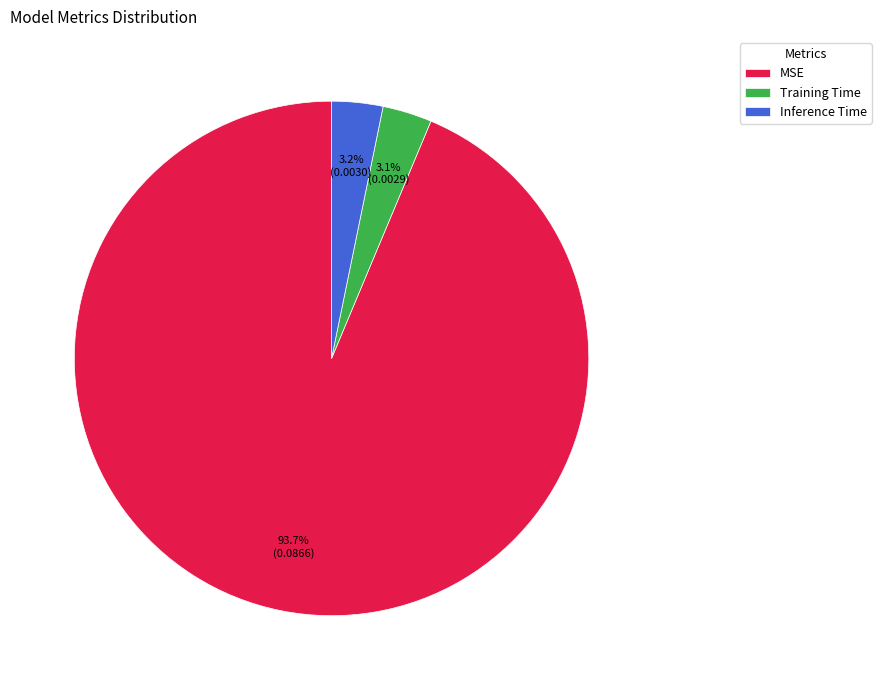

Which has a higher value, Training Time or MSE?

MSE